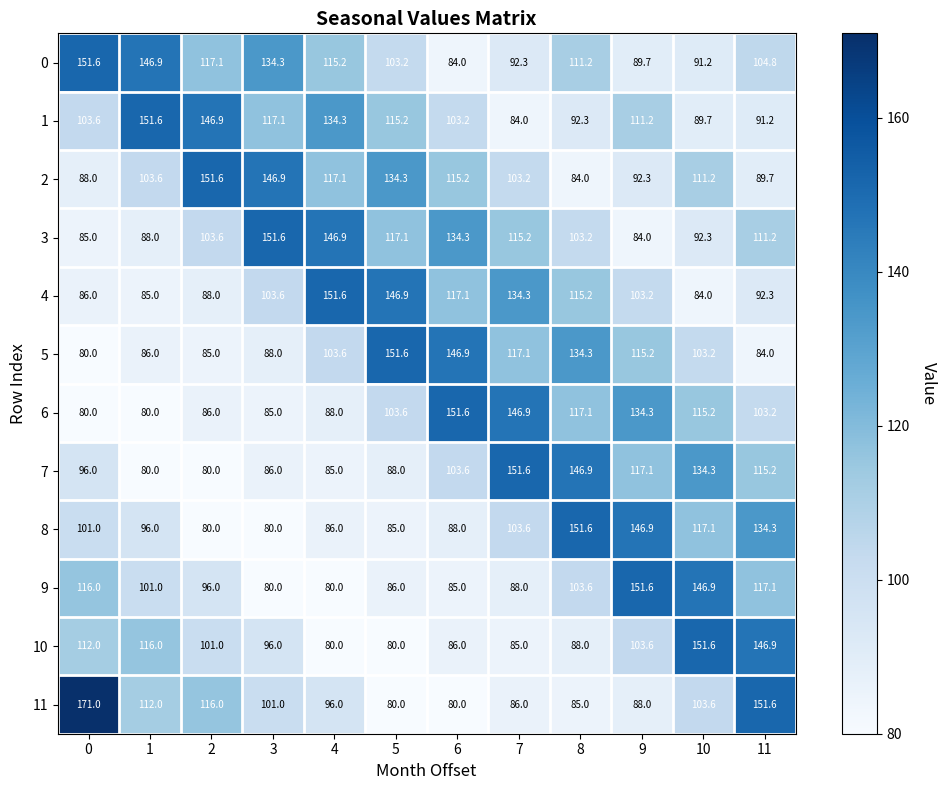

True or false: 10 has a value of 150.1 at 7.

False